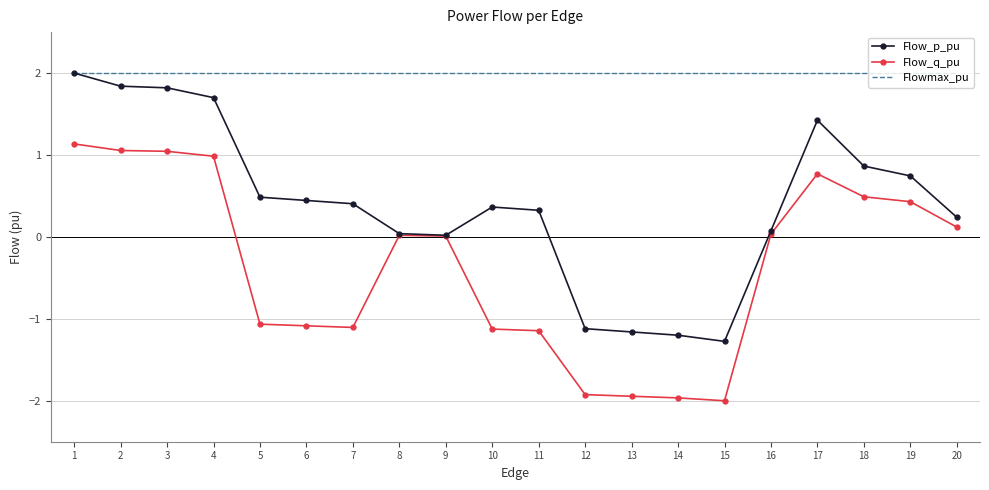

True or false: Flowmax_pu and Flow_q_pu intersect in this chart.

False